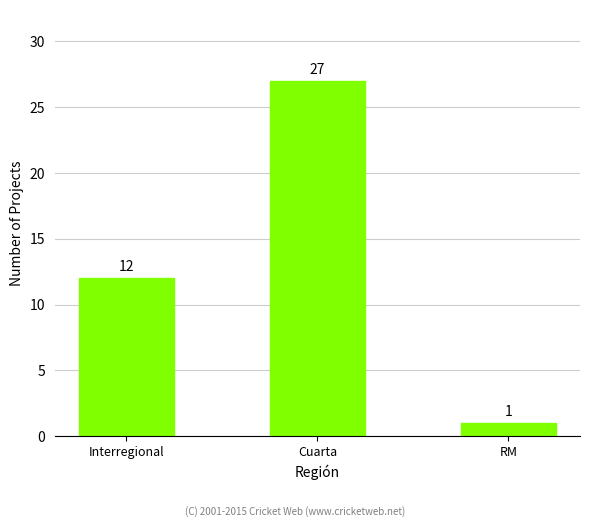

True or false: the data shows 12 at Interregional.

True